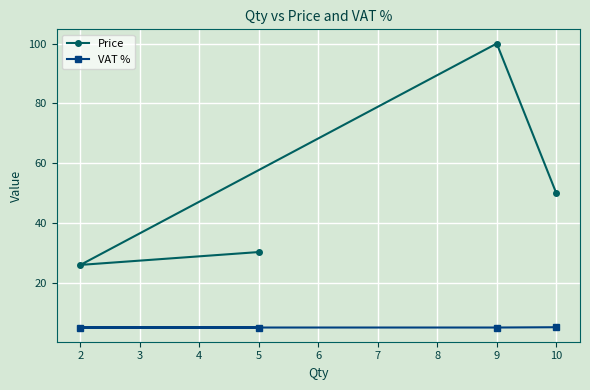

Reading right to left, list all the values displayed in this chart.

Price: 50.0	100.0	25.9	30.2
VAT %: 5.1	5.0	5.0	5.0